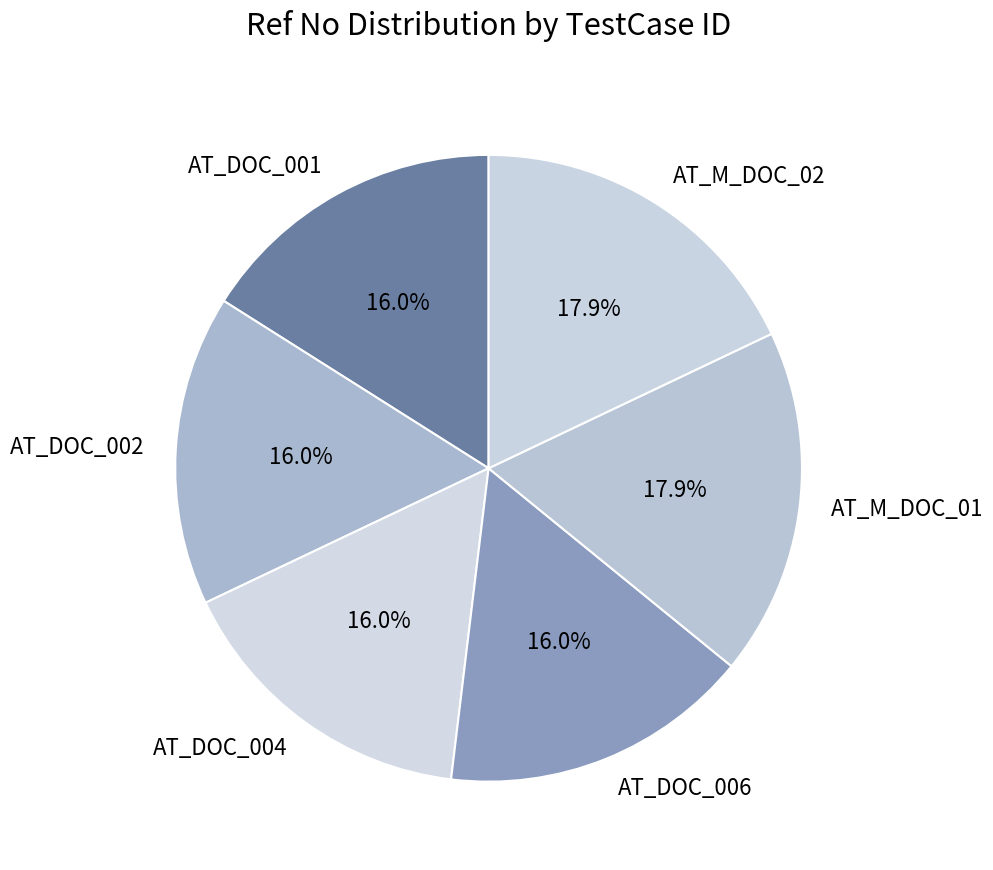

True or false: AT_DOC_004 accounts for 7% of the total.

False